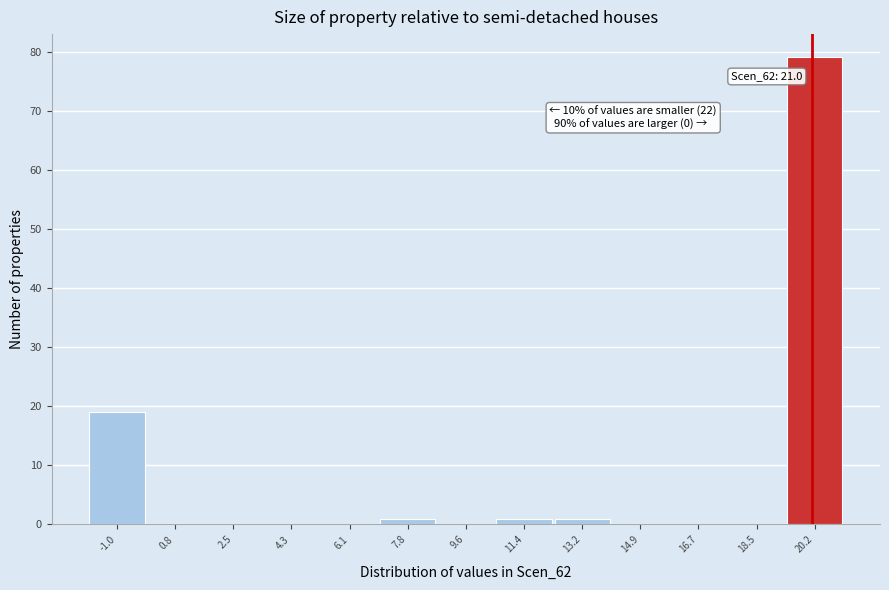

Reading right to left, extract all data points from this chart.

20.2=79	18.5=0	16.7=0	14.9=0	13.2=1	11.4=1	9.6=0	7.8=1	6.1=0	4.3=0	2.5=0	0.8=0	-1.0=19